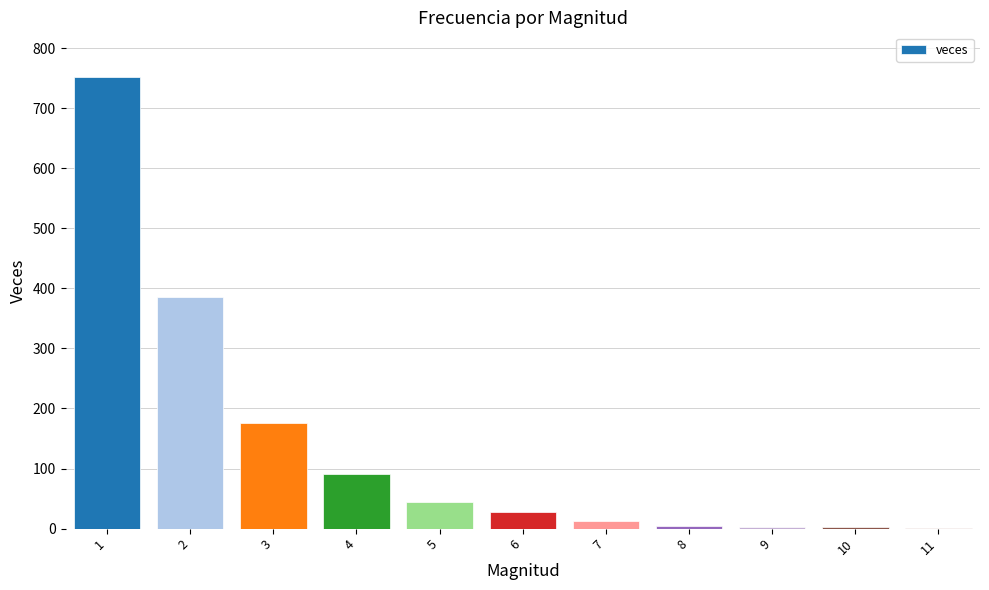

What is the maximum value shown in the chart?

751